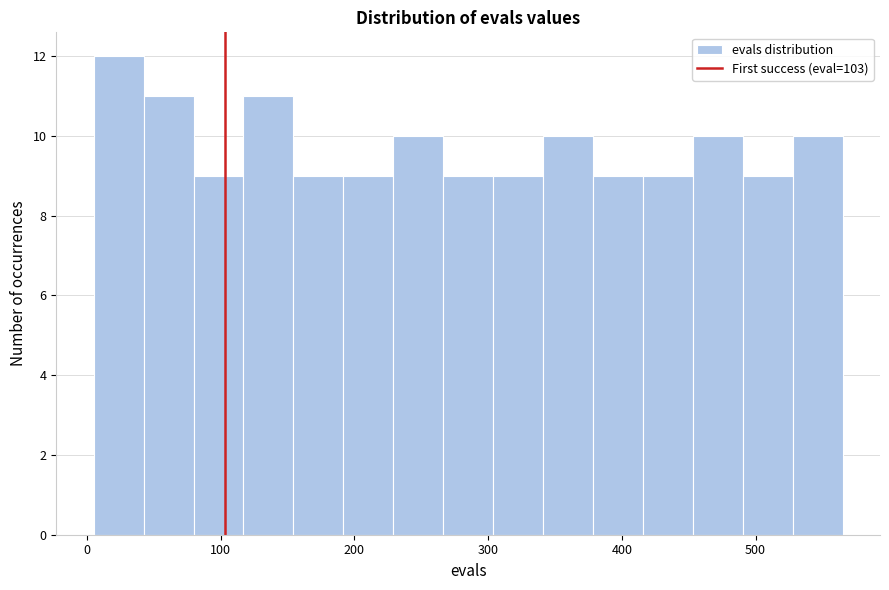

Around what value on the x-axis is the tallest bar? Give the approximate position of its centre, as read against the axis.

20